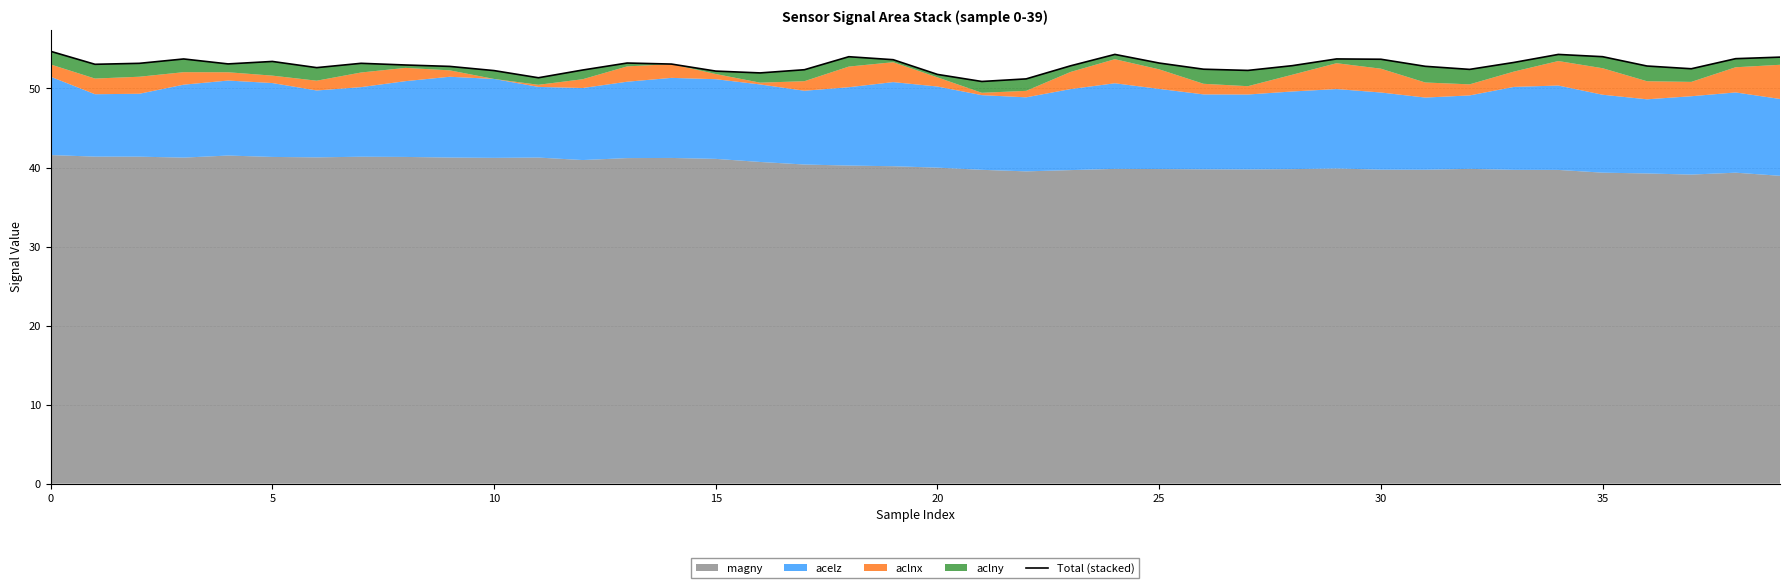

What is the change in value from 5 to 34?

+1.2